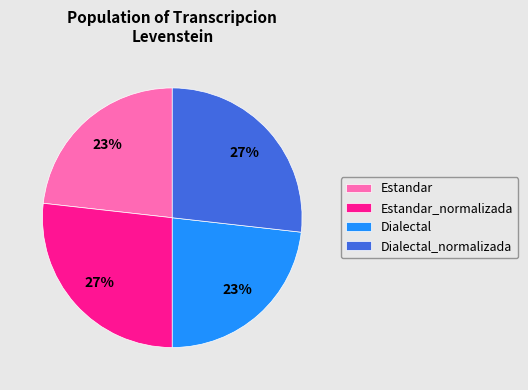

To the nearest percent, what is the combined percentage of Dialectal and Estandar_normalizada?

50%